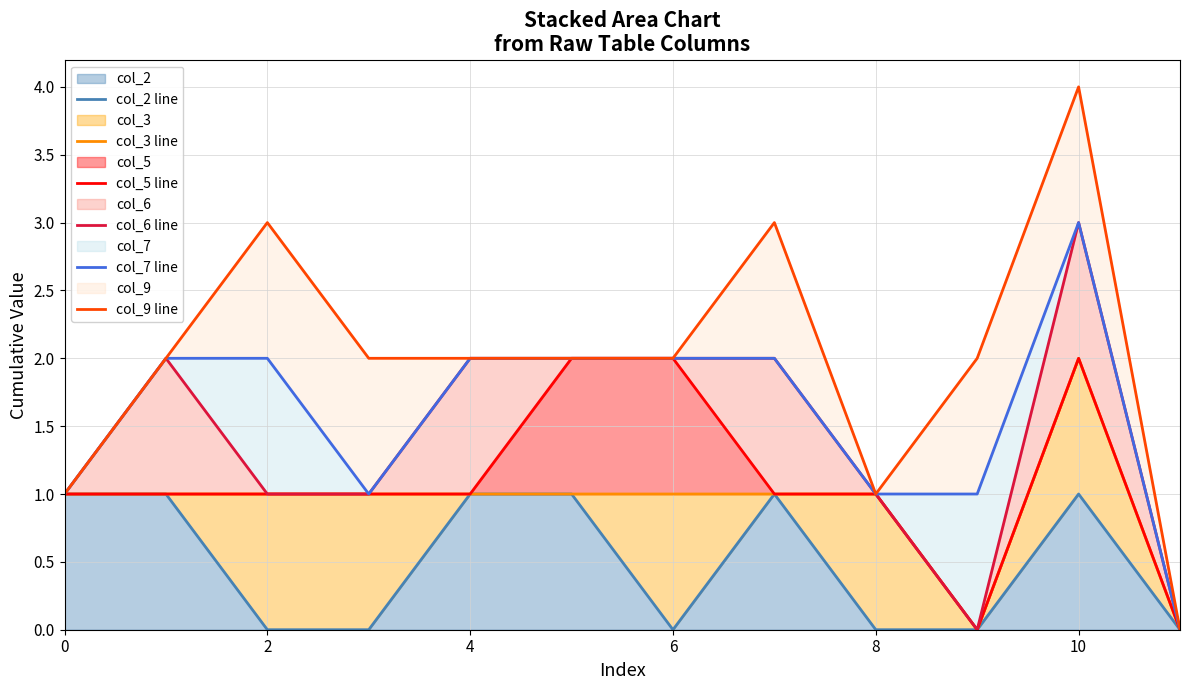

What is the average value of the col_5 line series?

1